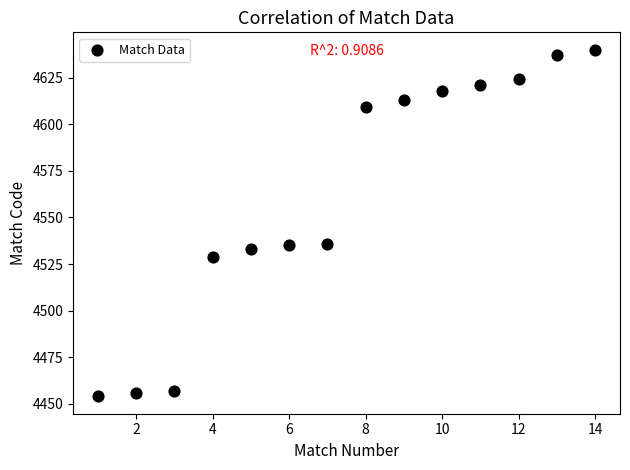

What is the range of Y values (max minus min)?

186